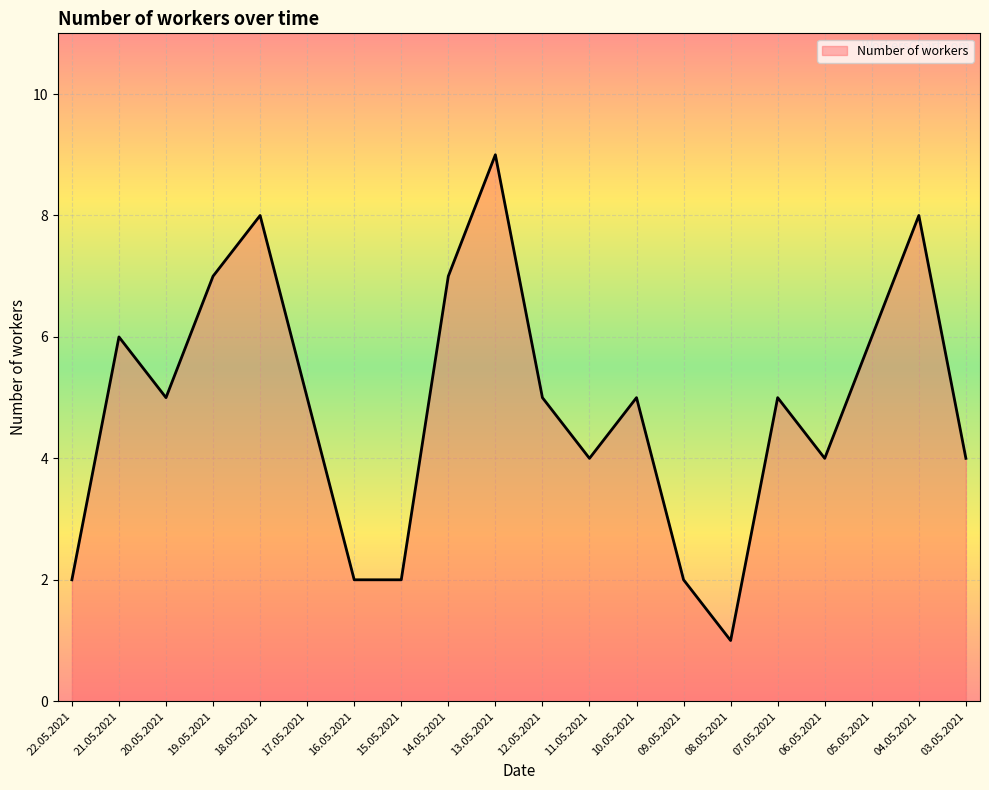

What position from the right is 21.05.2021?

19